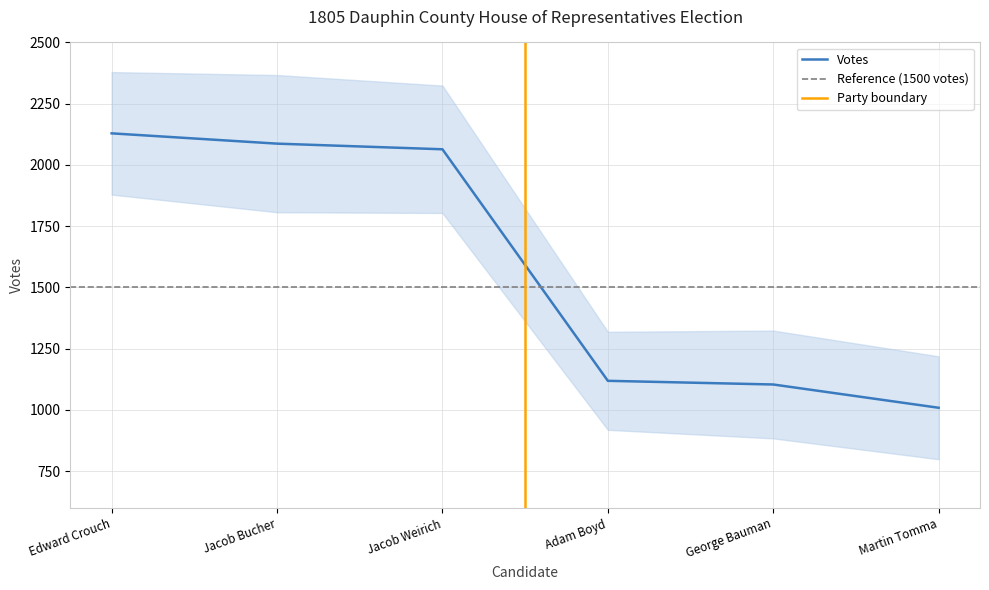

Is it true that the value at Adam Boyd is 1544?

False